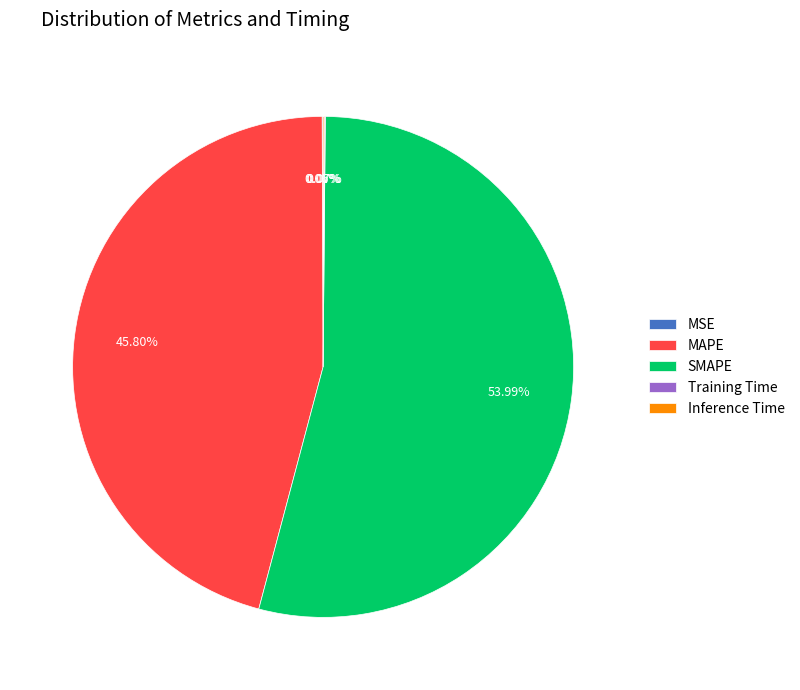

Does any single category account for the majority?

Yes